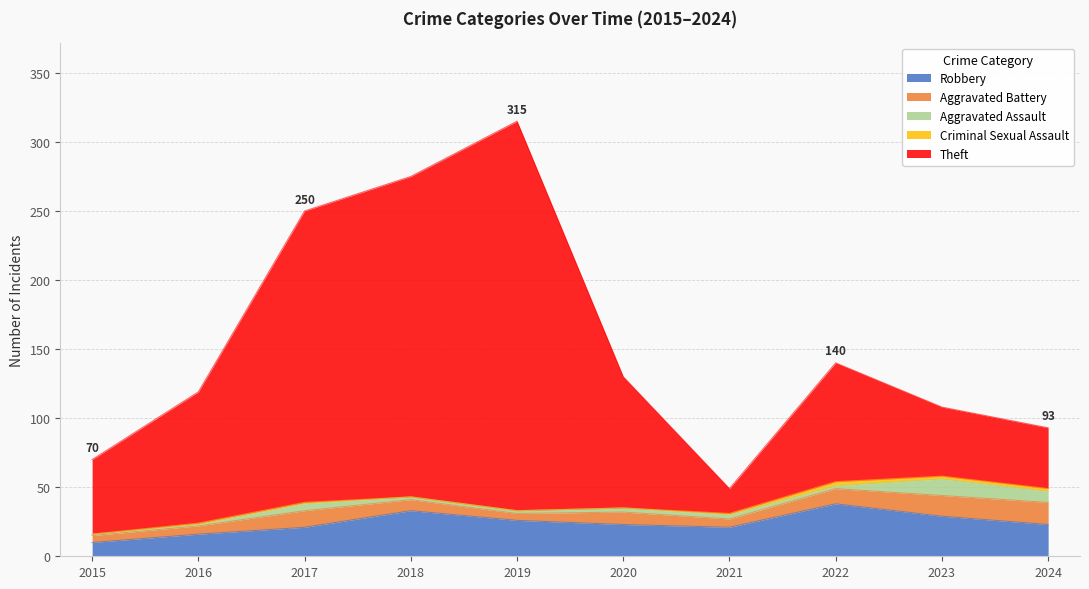

Where does the Criminal Sexual Assault series first go above 1?

2022